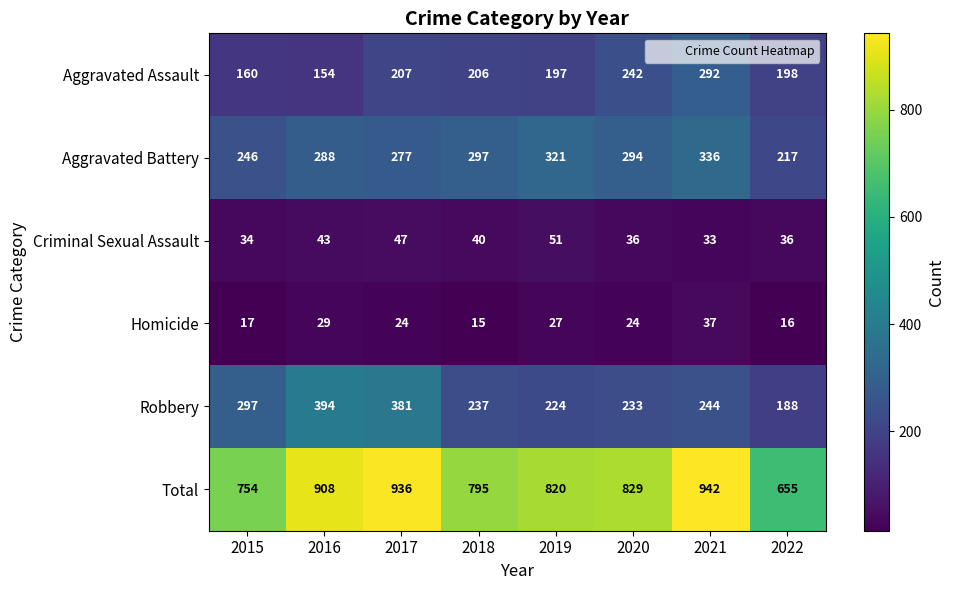

Which series has the largest total across all categories?

Total